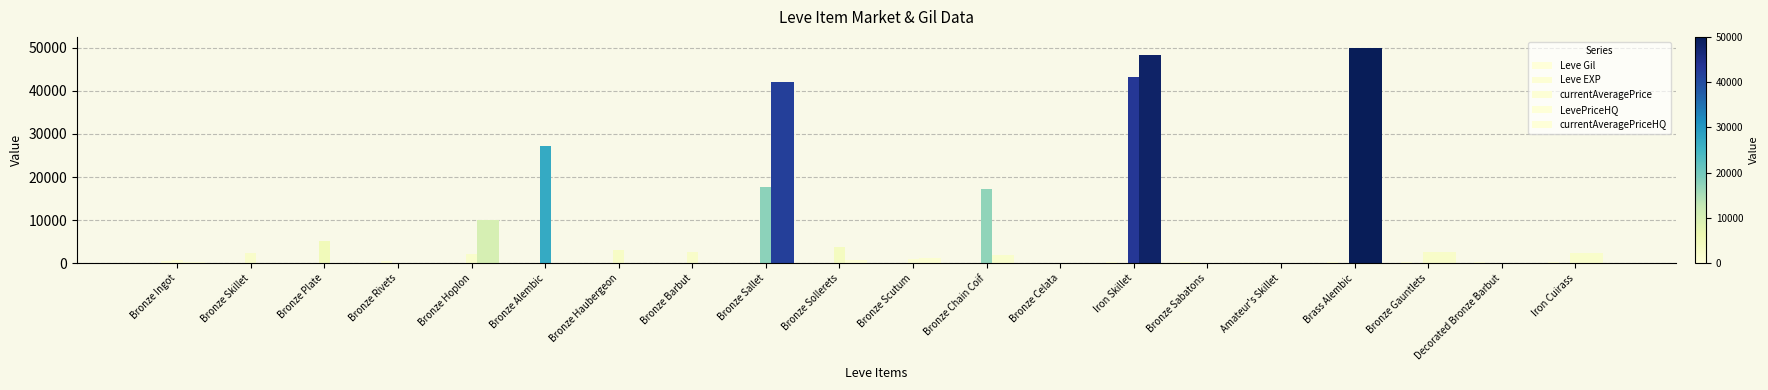

What is the value of the LevePriceHQ bar at the 3rd from the left?

120